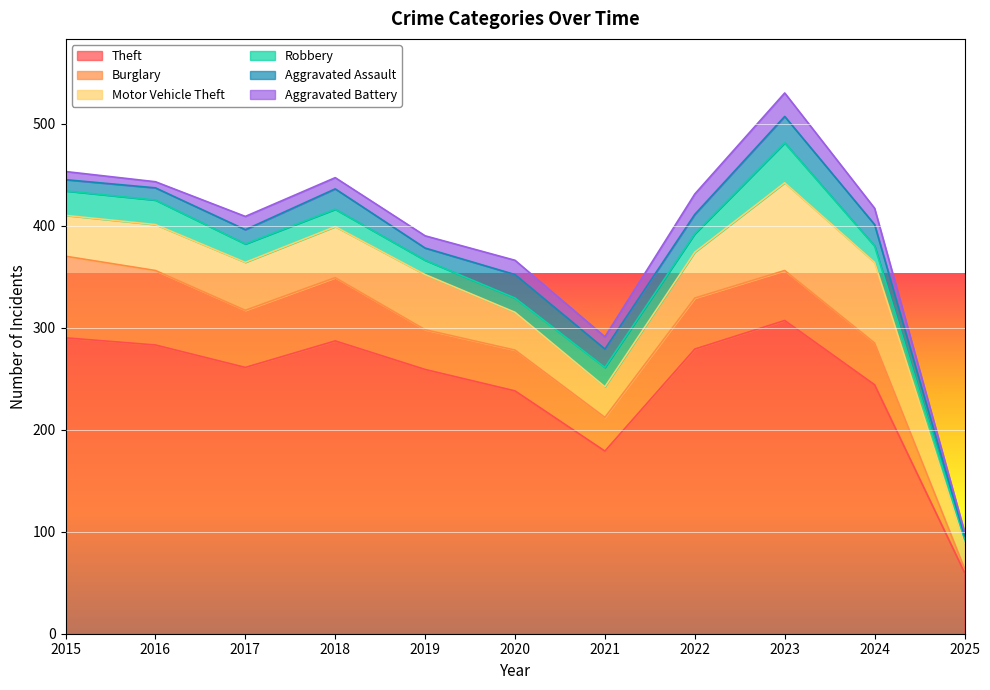

How many data points in Robbery are above 18?

4